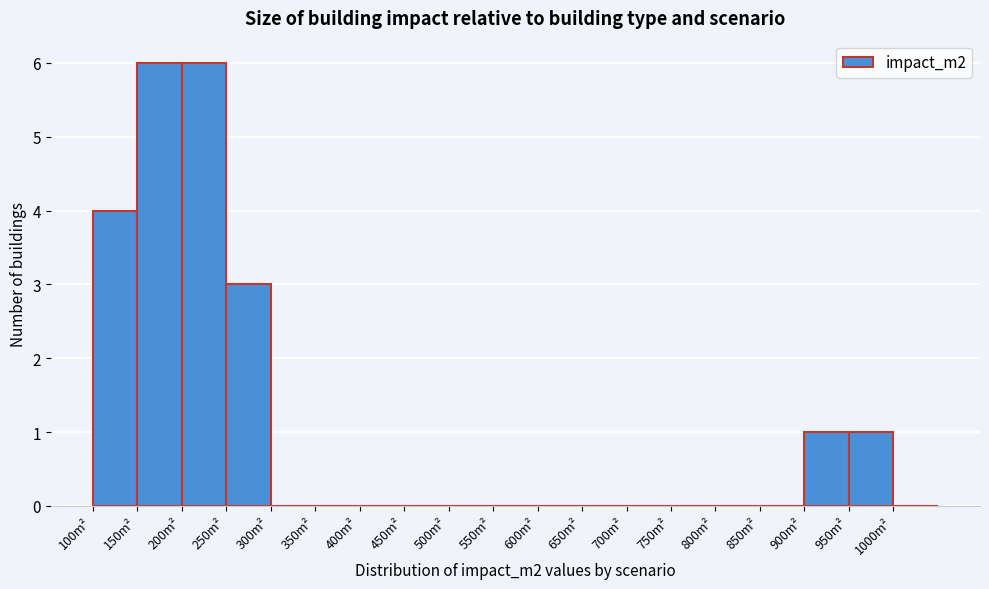

Reading left to right, list every bar in this chart as the range it spans on the x-axis followed by its height. The values are not printed on the chart, so give them approximately, as read against the axis.

100 to 150: 4
150 to 200: 6
200 to 250: 6
250 to 300: 3
300 to 350: 0
350 to 400: 0
400 to 450: 0
450 to 500: 0
500 to 550: 0
550 to 600: 0
600 to 650: 0
650 to 700: 0
700 to 750: 0
750 to 800: 0
800 to 850: 0
850 to 900: 0
900 to 950: 1
950 to 1000: 1
1000 to 1050: 0